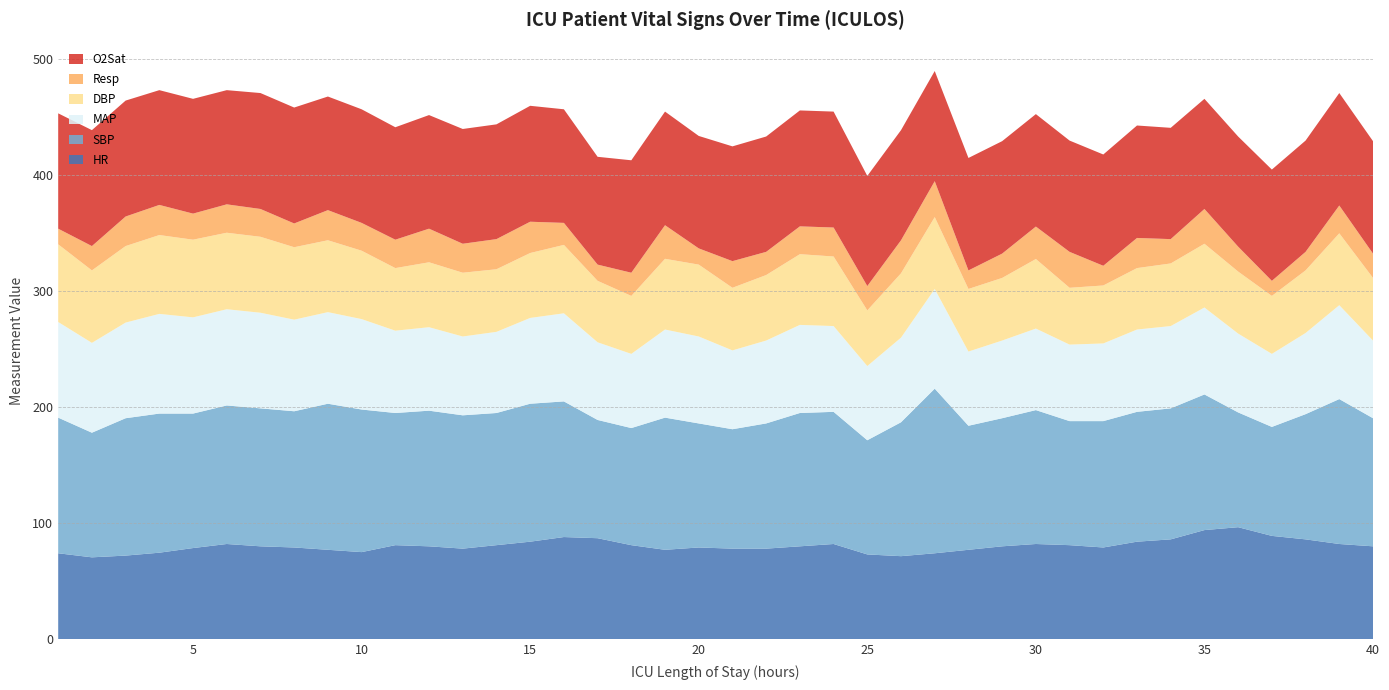

Reading left to right, list all the values displayed in this chart.

HR: 74.0	70.5	72.0	74.5	78.5	82.0	80.0	79.0	77.0	75.0	81.0	80.0	78.0	81.0	84.0	88.0	87.0	81.0	77.0	79.0	78.0	78.0	80.0	82.0	73.0	71.5	74.0	77.0	80.0	82.0	81.0	79.0	84.0	86.0	94.0	96.5	89.0	86.0	82.0	80.0
SBP: 117.0	107.5	118.5	120.0	116.0	119.5	119.0	117.5	126.0	123.0	114.0	117.0	115.0	114.0	119.0	117.0	102.0	101.0	114.0	107.0	103.0	108.0	115.0	114.0	98.5	115.5	142.0	107.0	110.5	115.5	107.0	109.0	112.0	113.0	117.0	99.0	94.0	108.0	125.0	110.5
MAP: 82.5	77.5	82.5	86.0	83.0	83.0	82.5	79.0	79.0	78.0	71.0	72.0	68.0	70.0	74.0	76.0	67.0	64.0	76.0	75.0	68.0	71.5	76.0	74.0	64.0	73.0	86.0	64.0	67.0	70.3	66.0	67.0	71.0	71.0	75.0	68.0	63.0	70.0	81.0	67.0
DBP: 67.0	62.5	66.0	68.0	67.0	66.0	65.5	62.5	62.0	59.0	54.0	56.0	55.0	54.0	56.0	59.0	53.0	50.0	61.0	62.0	54.0	56.5	61.0	60.0	48.0	55.5	62.0	54.0	54.0	60.0	49.0	50.0	53.0	54.0	55.0	53.5	50.0	54.0	62.0	54.0
Resp: 13.5	21.0	25.5	26.0	22.5	24.5	24.0	20.5	26.0	24.0	24.5	29.0	25.0	26.0	27.0	19.0	14.0	20.0	29.0	14.0	23.0	20.0	24.0	25.0	21.0	28.5	31.0	16.0	21.0	28.0	31.0	17.0	26.0	21.0	30.0	21.5	13.0	16.0	24.0	21.0
O2Sat: 99.5	100.0	100.0	99.0	99.0	98.5	100.0	100.0	98.0	98.0	97.0	98.0	99.0	99.0	100.0	98.0	93.0	97.0	98.0	97.0	99.0	99.5	100.0	100.0	95.0	95.0	95.0	97.0	97.0	97.0	96.0	96.0	97.0	96.0	95.0	95.0	96.0	96.0	97.0	97.0